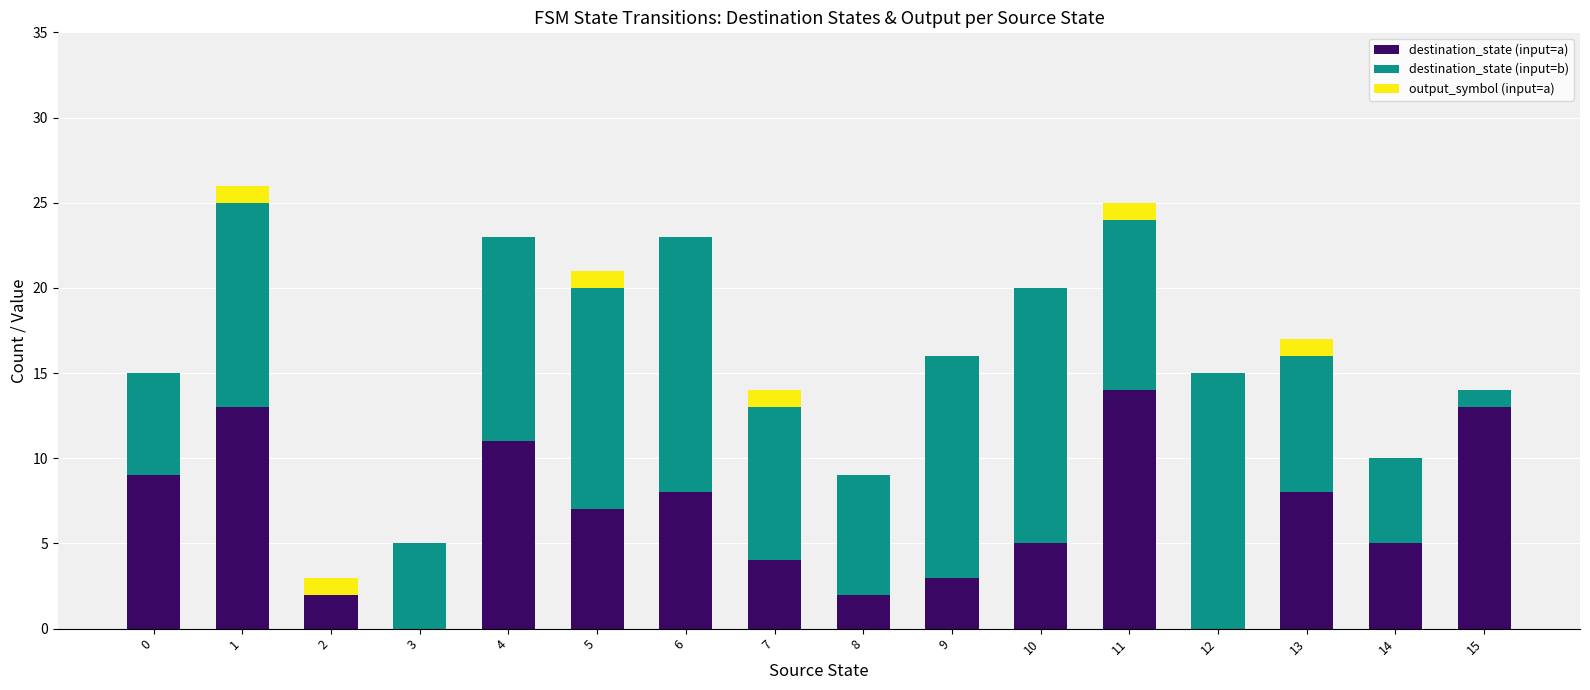

What is the maximum value for destination_state (input=a)?

14